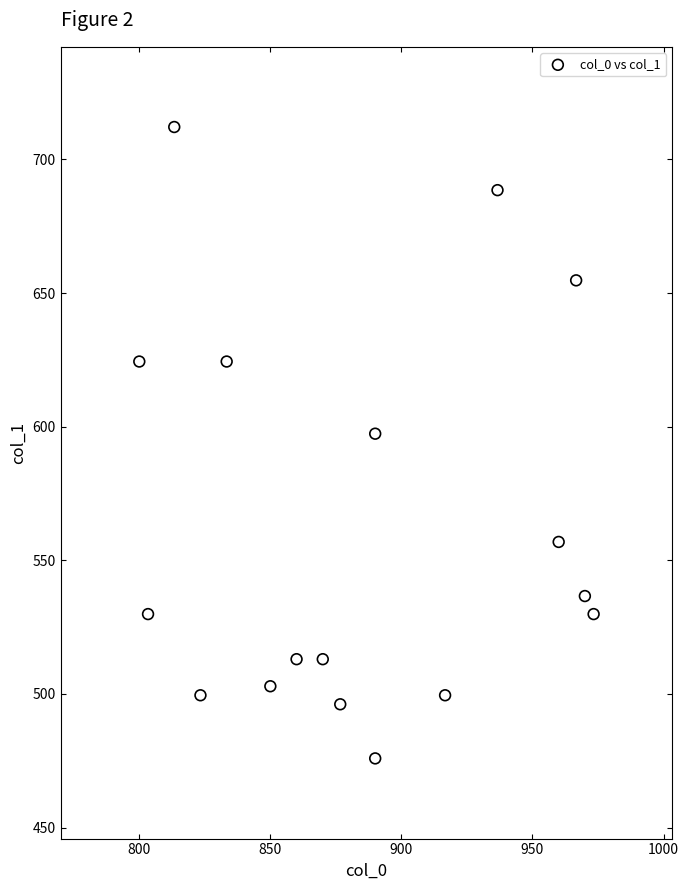

What is the range of X values (max minus min)?

173.3